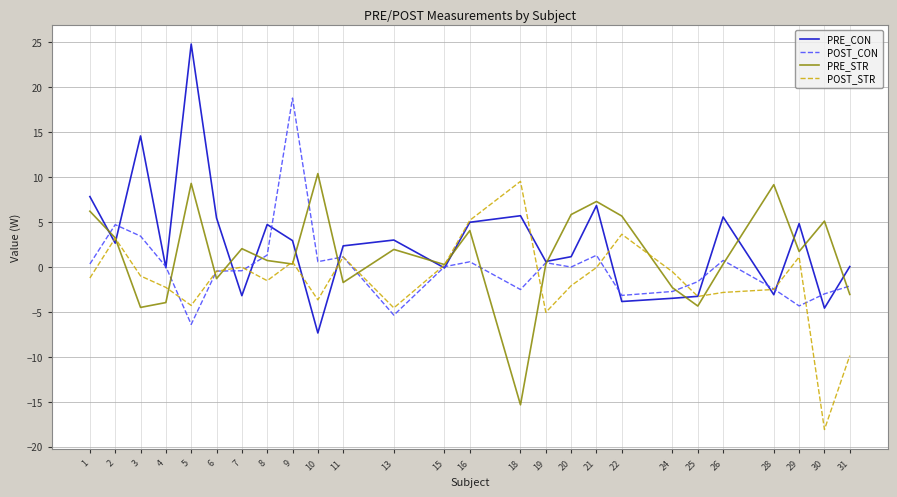

The value of POST_CON at 11 is 1.1. True or false?

True